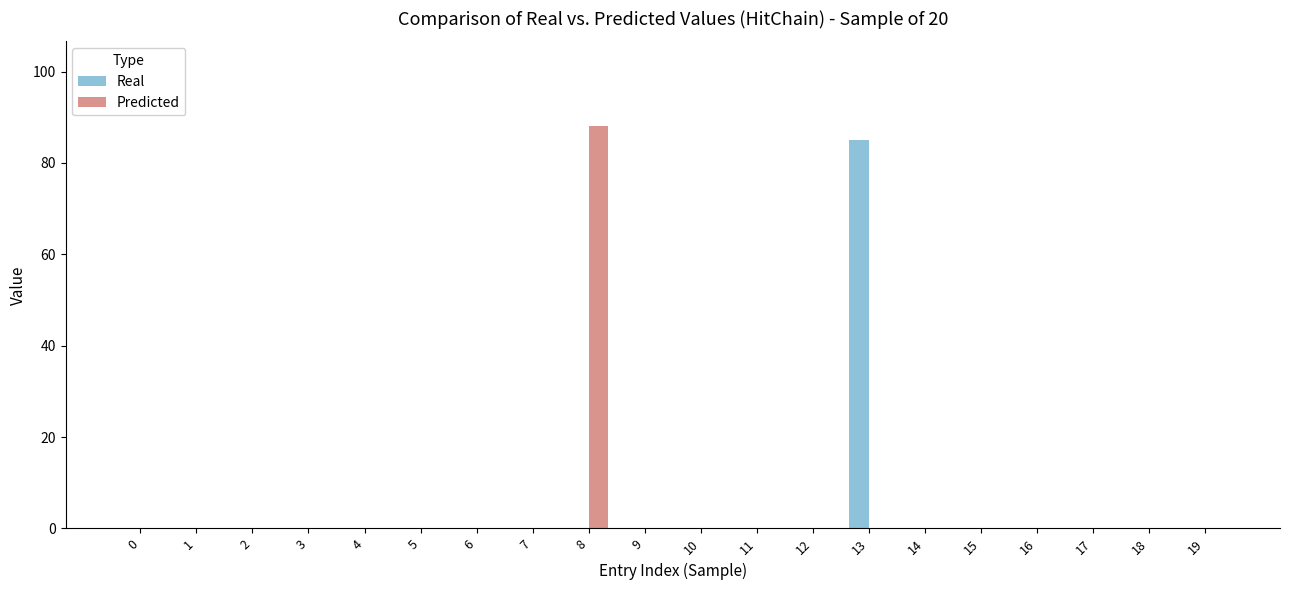

What is the spread (max minus min) of values at 13?

85